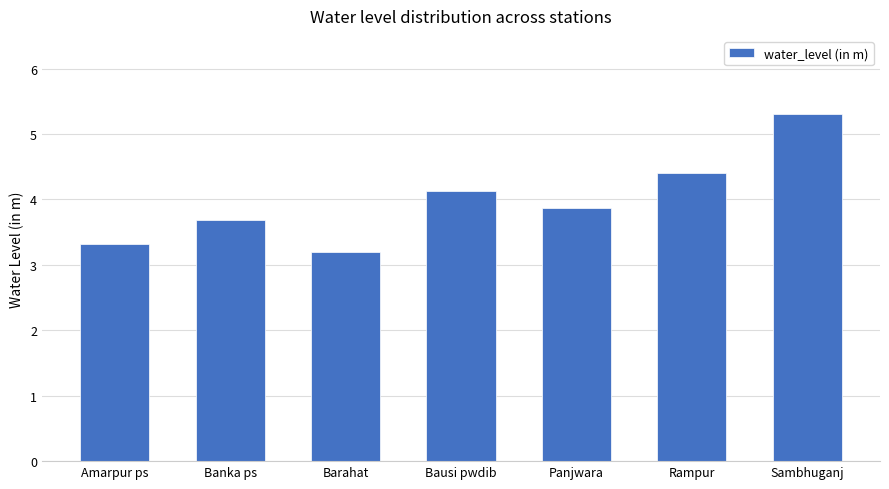

List the labels in order of value, largest first.

Sambhuganj, Rampur, Bausi pwdib, Panjwara, Banka ps, Amarpur ps, Barahat